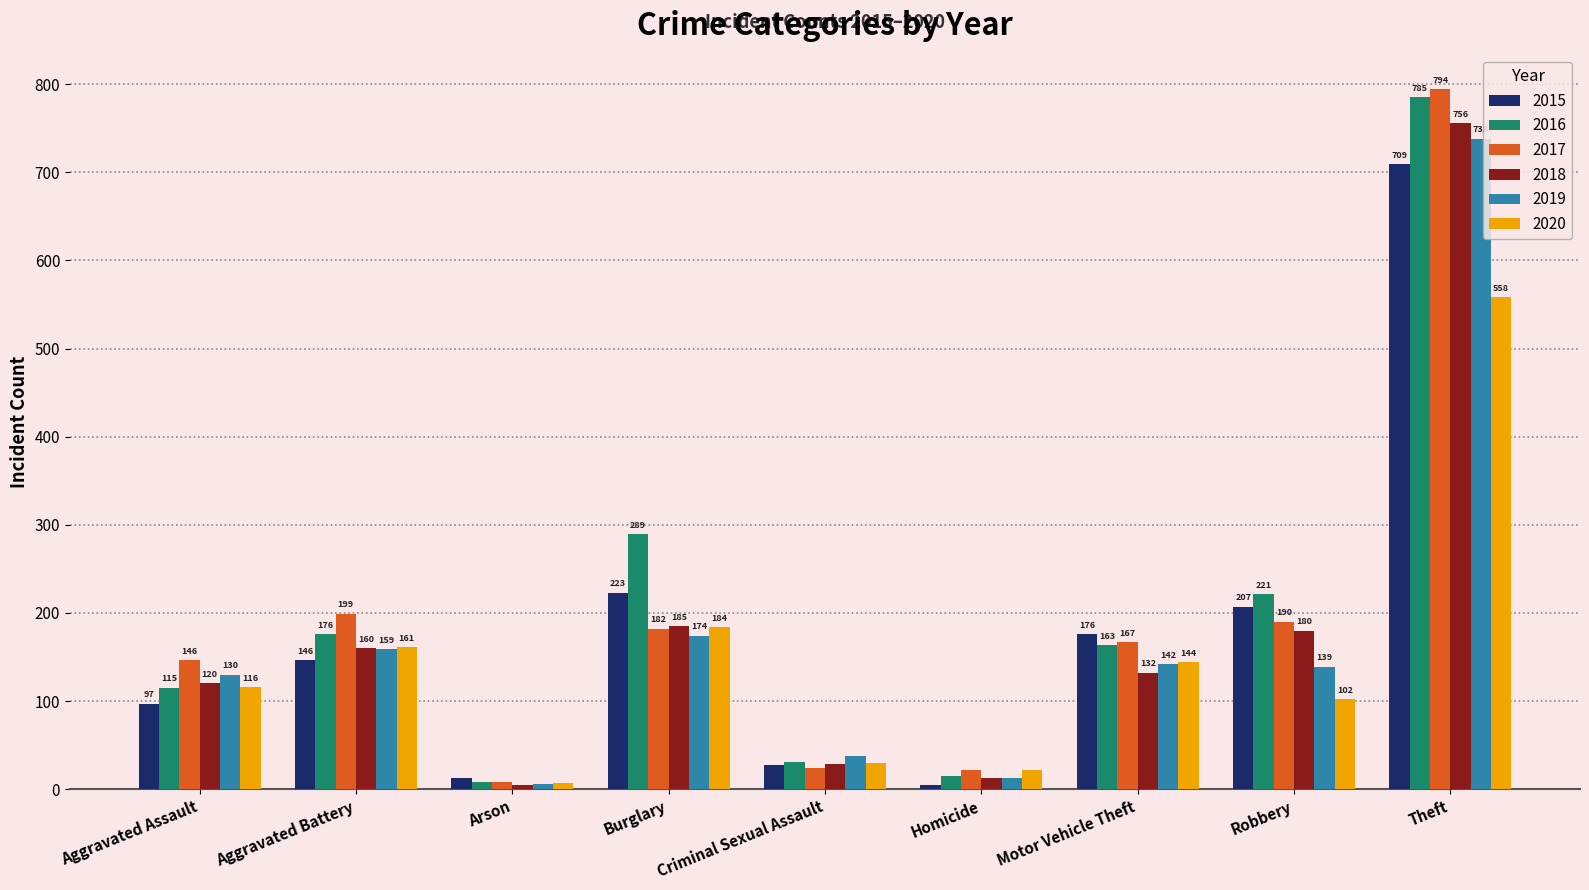

How many values in the 2018 series are below 132?

4